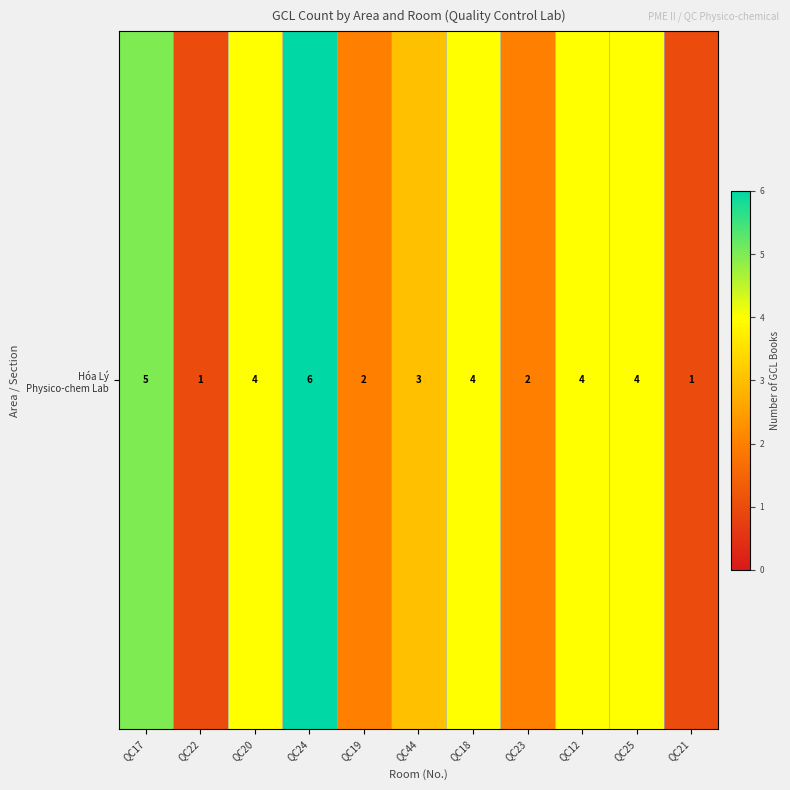

Which label corresponds to the smallest value in the chart?

QC22